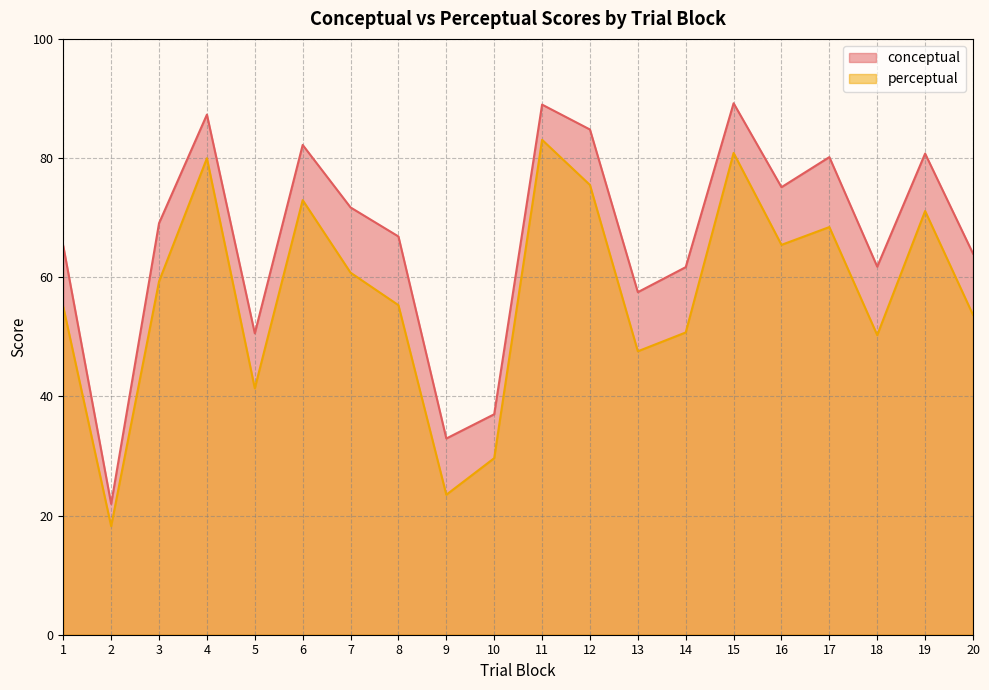

What is the approximate value of perceptual at 19?

71.1